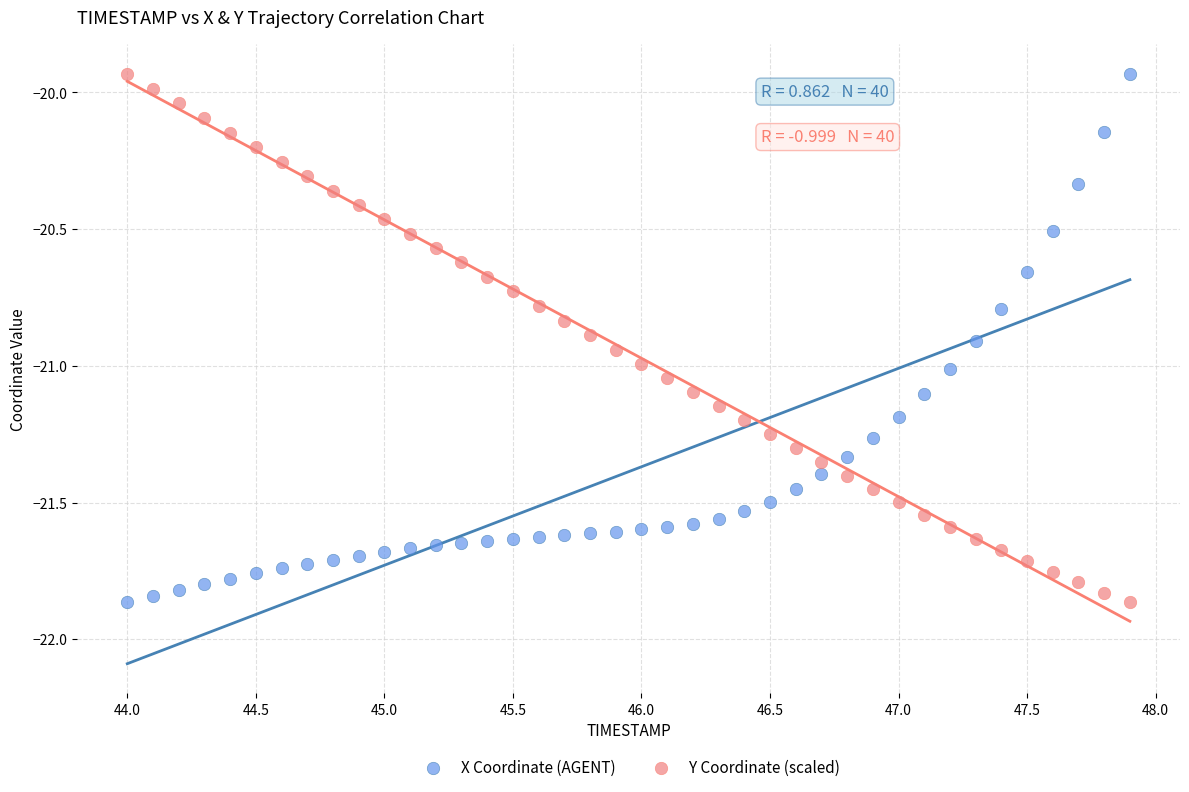

Across all data points, what is the range of X values (max minus min)?

3.9